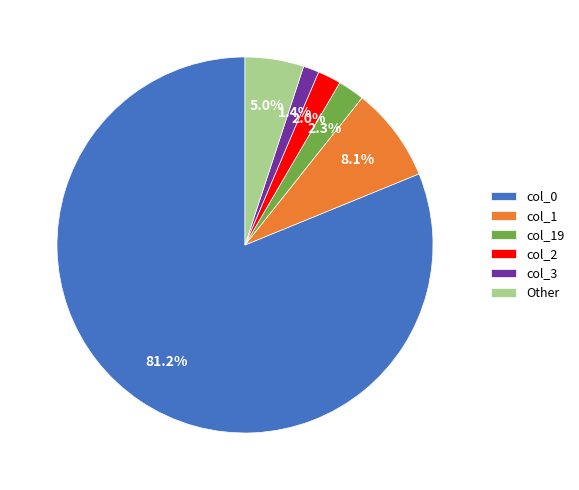

What is the majority slice?

col_0